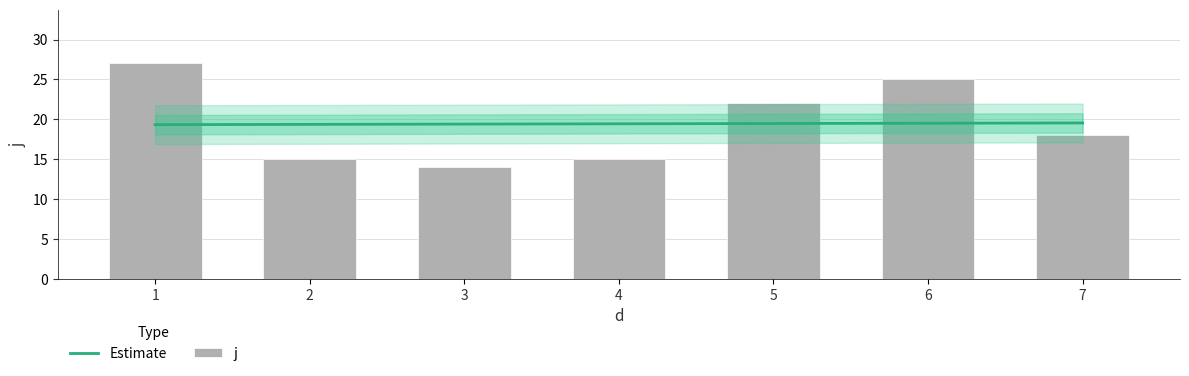

What is the value of the 2nd bar from the left?

15